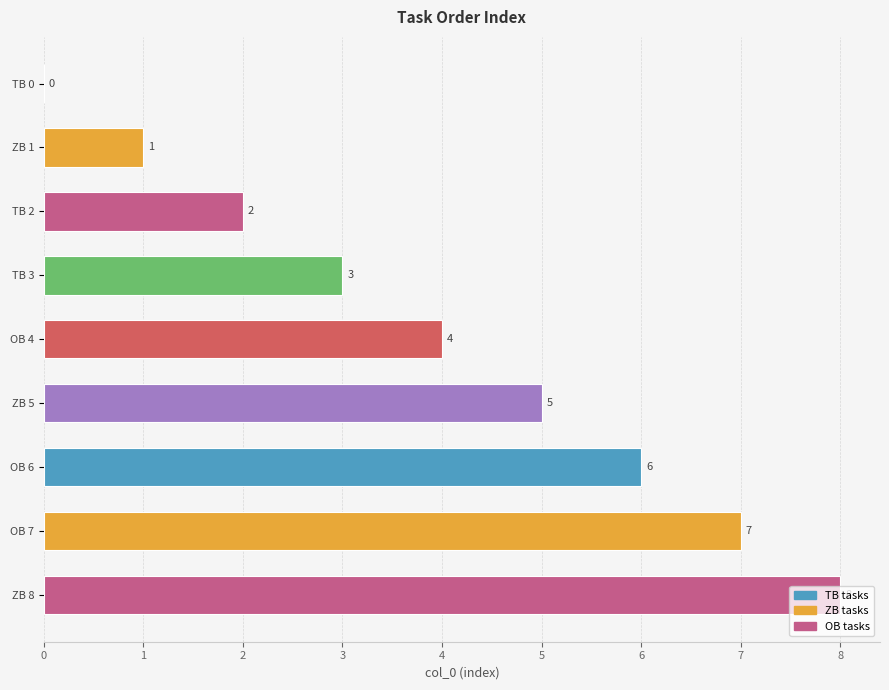

The value at ZB 1 is 1. True or false?

True